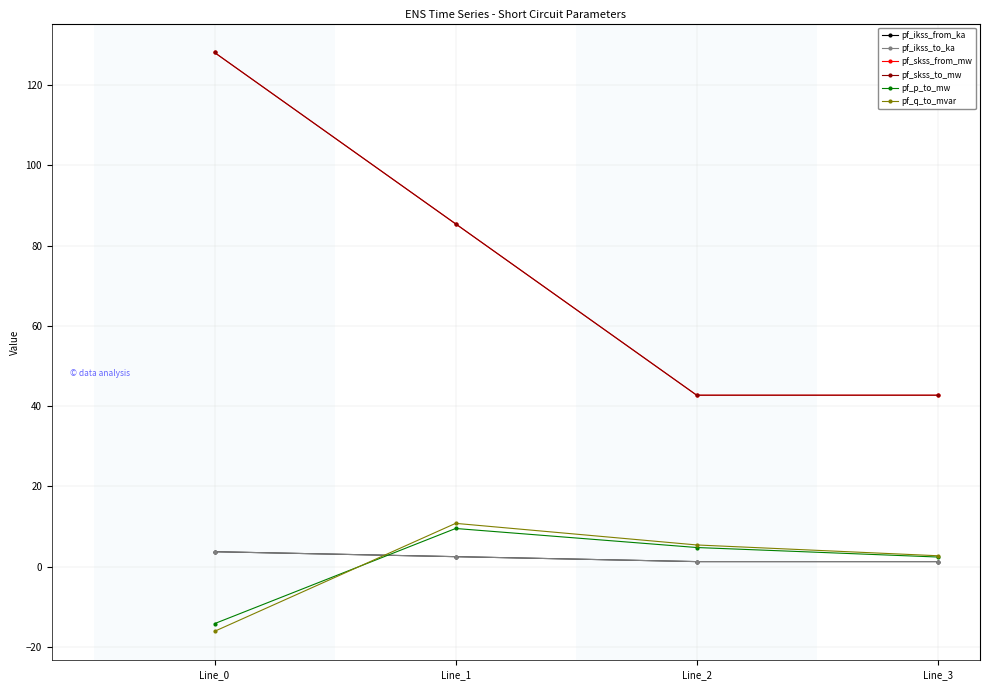

What is the maximum value shown in the chart?

128.2